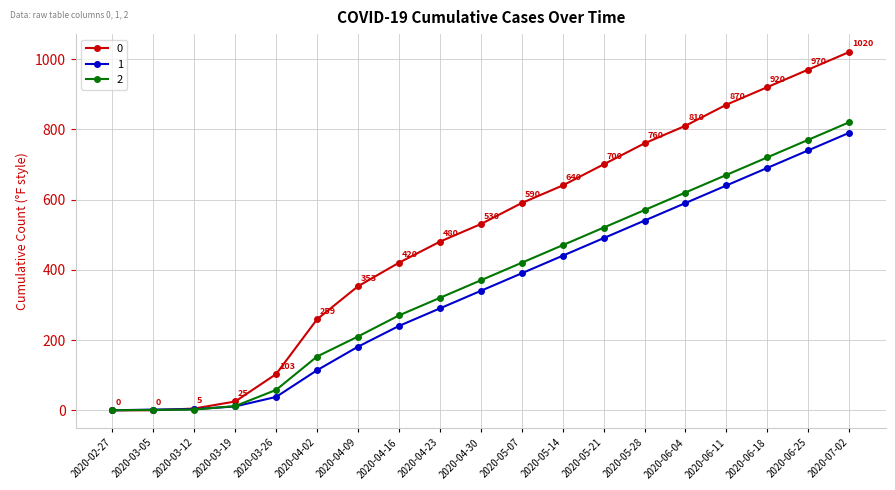

Does the chart display data point markers on the line(s)?

Yes